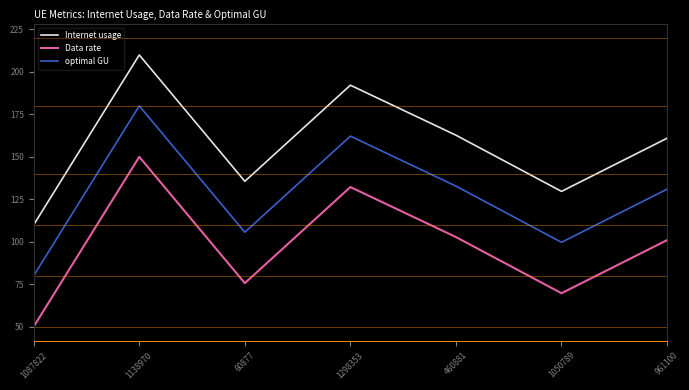

What is the highest value of the optimal GU series?

180.0